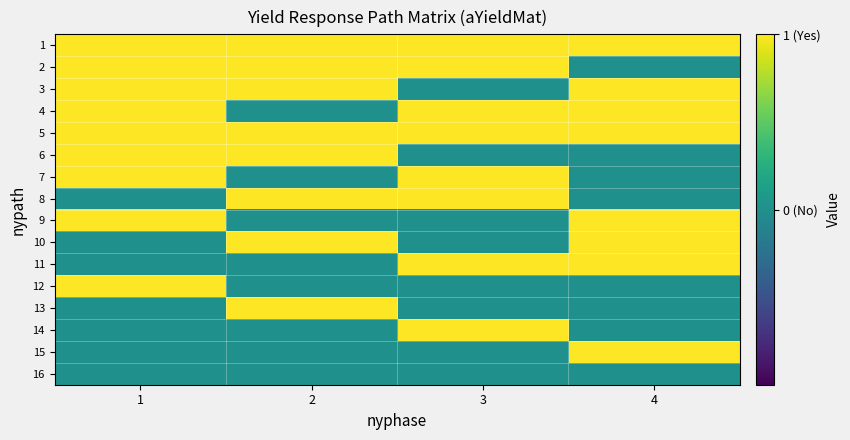

Reading left to right, transcribe all the data shown in this chart.

1: 1=1	2=1	3=1	4=1
2: 1=1	2=1	3=1	4=0
3: 1=1	2=1	3=0	4=1
4: 1=1	2=0	3=1	4=1
5: 1=1	2=1	3=1	4=1
6: 1=1	2=1	3=0	4=0
7: 1=1	2=0	3=1	4=0
8: 1=0	2=1	3=1	4=0
9: 1=1	2=0	3=0	4=1
10: 1=0	2=1	3=0	4=1
11: 1=0	2=0	3=1	4=1
12: 1=1	2=0	3=0	4=0
13: 1=0	2=1	3=0	4=0
14: 1=0	2=0	3=1	4=0
15: 1=0	2=0	3=0	4=1
16: 1=0	2=0	3=0	4=0